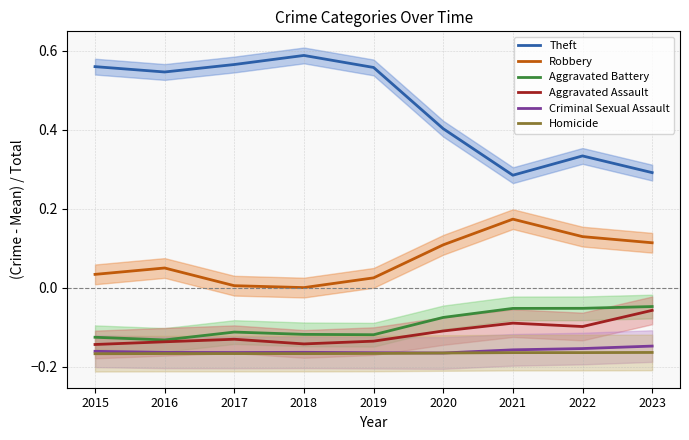

Which category has the lowest value in the Aggravated Battery series?

2016